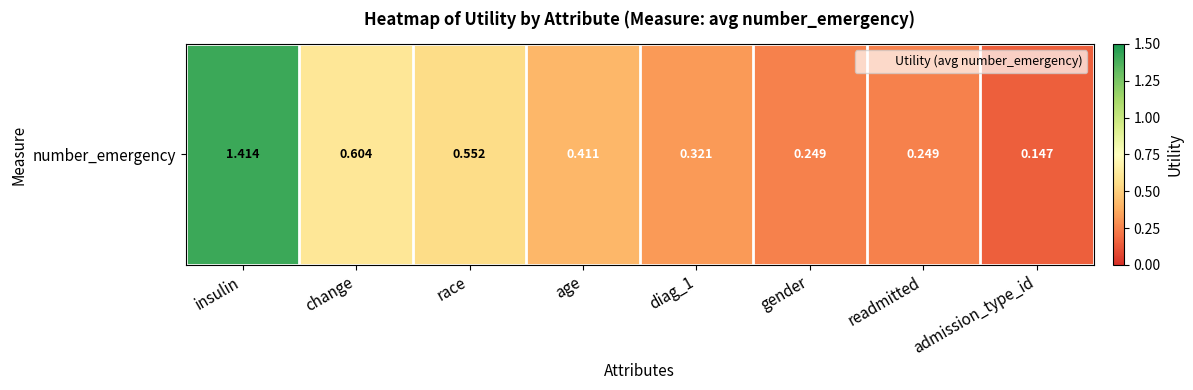

How many distinct data groups are displayed?

1